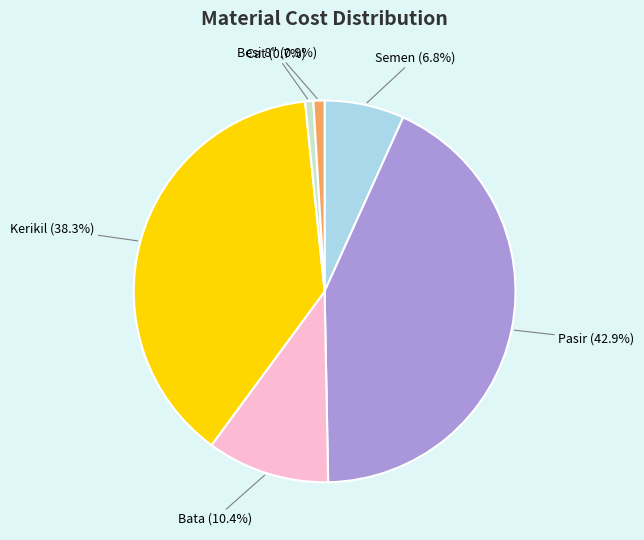

Is there a majority slice in this chart?

No